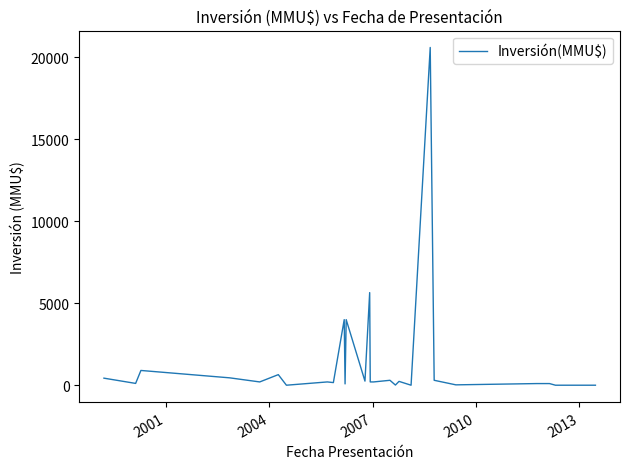

What is the difference between the maximum and minimum values?

20605